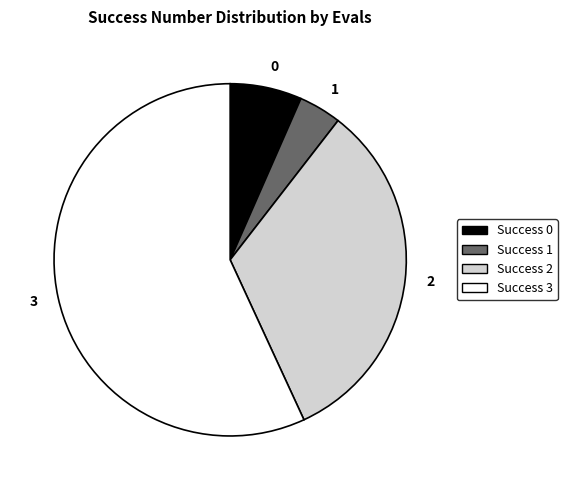

Rank the categories by value from highest to lowest.

3, 2, 0, 1